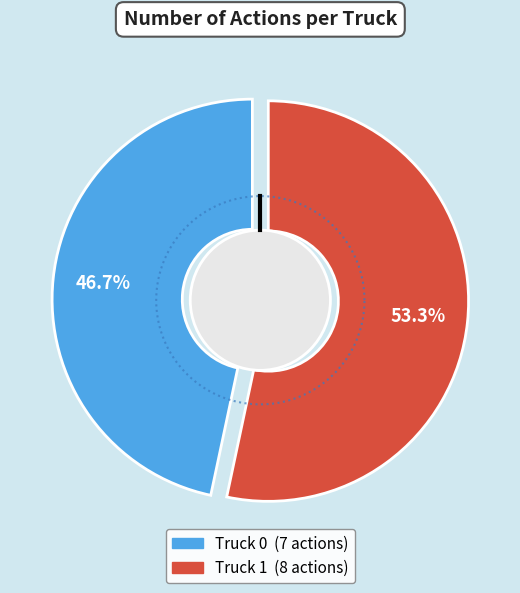

What is the smallest slice in the pie chart?

Truck 0